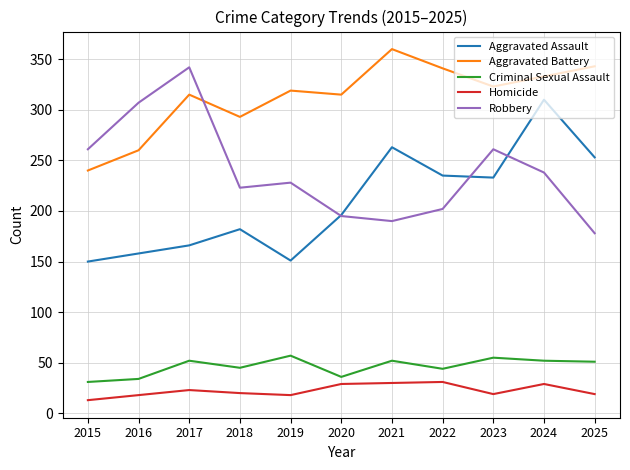

List the series in order of their peak value, lowest first.

Homicide, Criminal Sexual Assault, Aggravated Assault, Robbery, Aggravated Battery